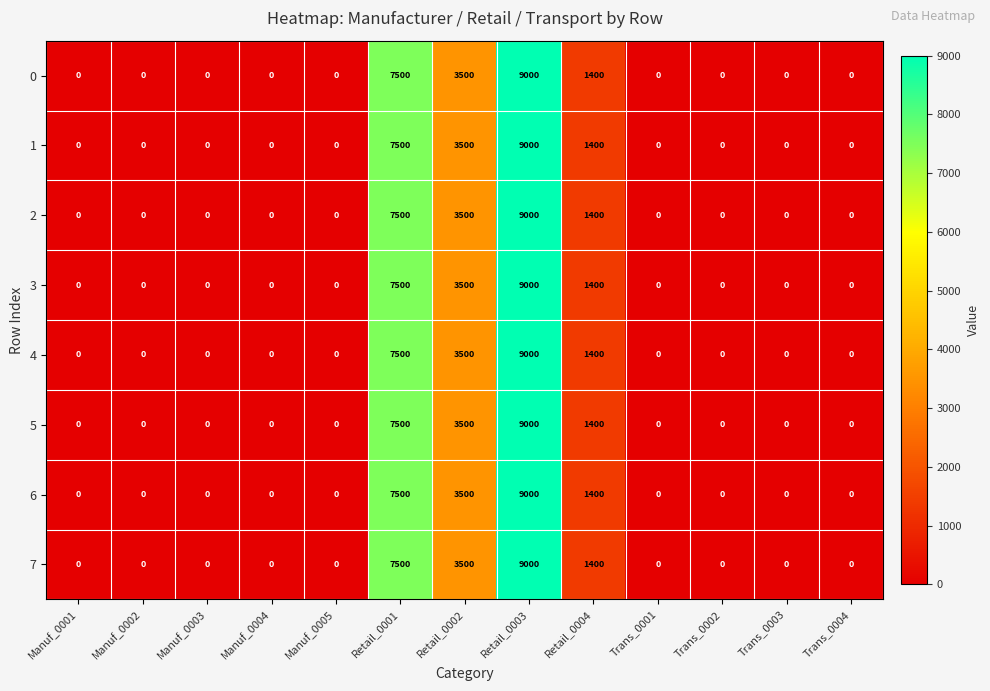

How many 5 values are between 0 and 1400?

10